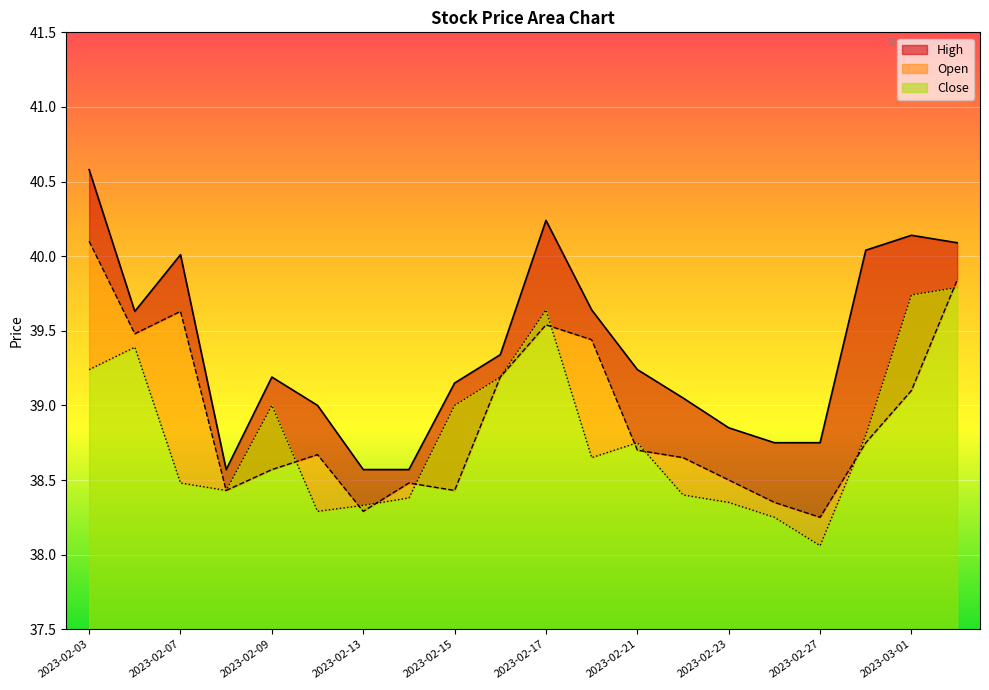

What is the minimum value shown in the chart?

38.1